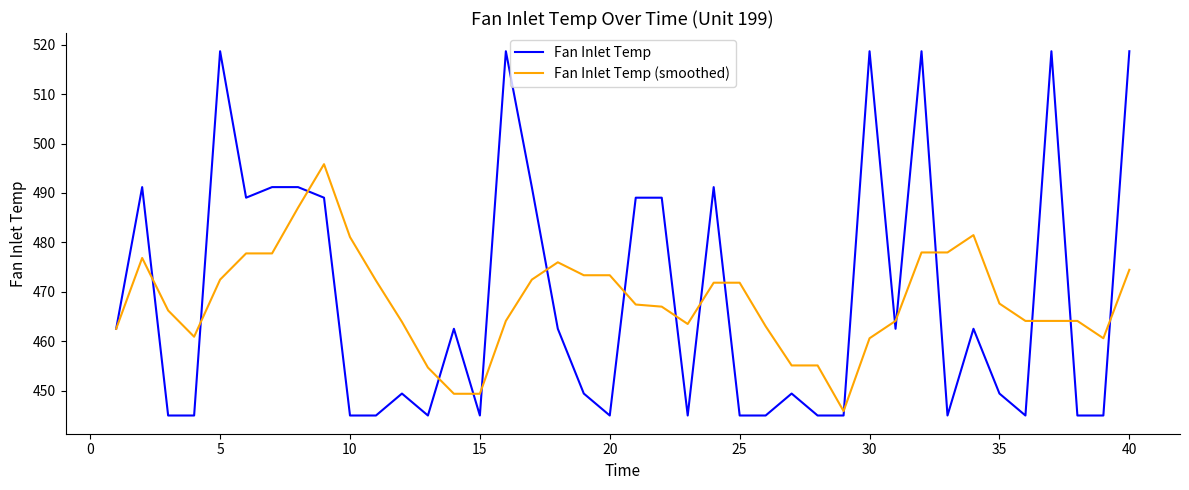

List the series in order of their peak value, lowest first.

Fan Inlet Temp (smoothed), Fan Inlet Temp